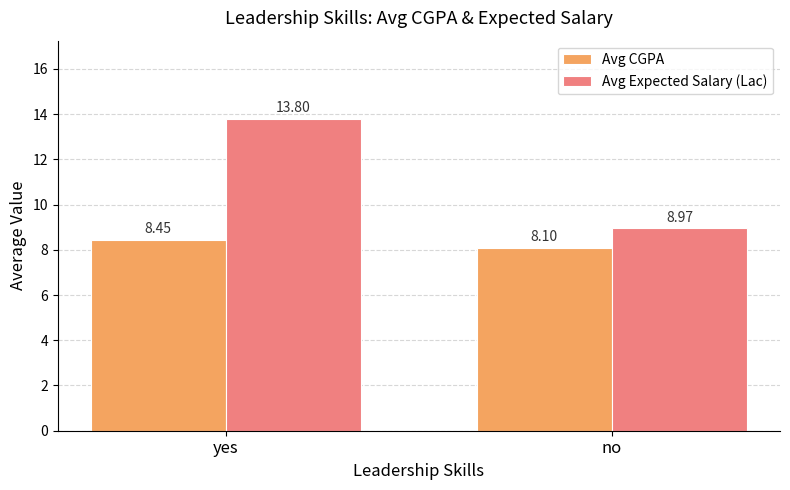

Which series changed the most between yes and no?

Avg Expected Salary (Lac)